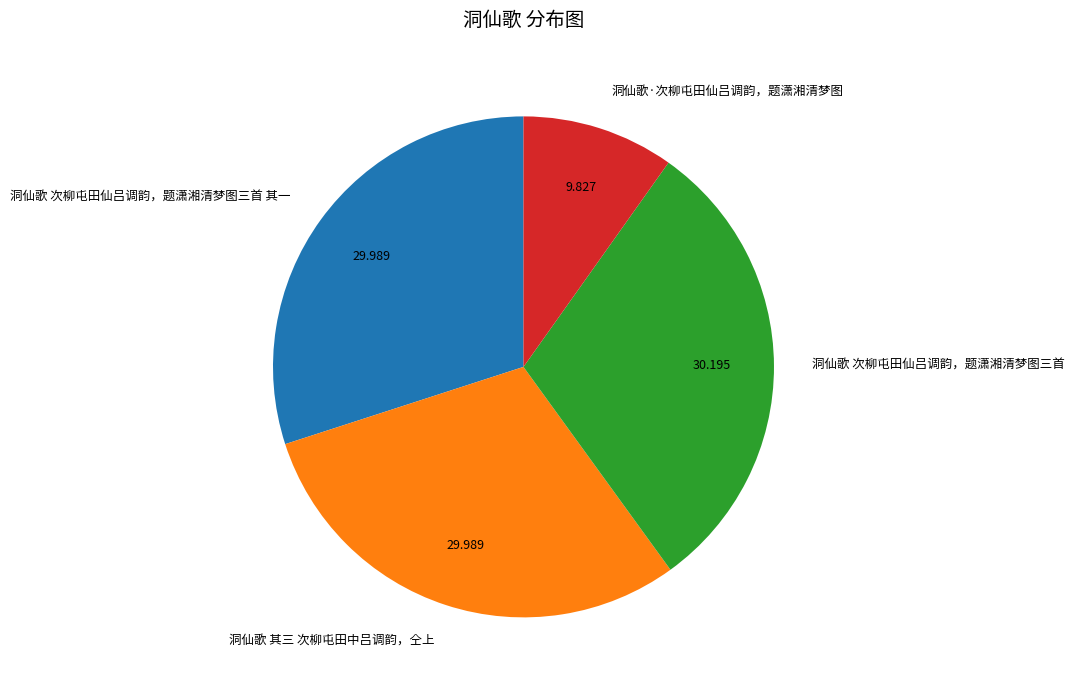

Is the sum of 洞仙歌 次柳屯田仙吕调韵，题潇湘清梦图三首 and 洞仙歌·次柳屯田仙吕调韵，题潇湘清梦图 greater than half?

No